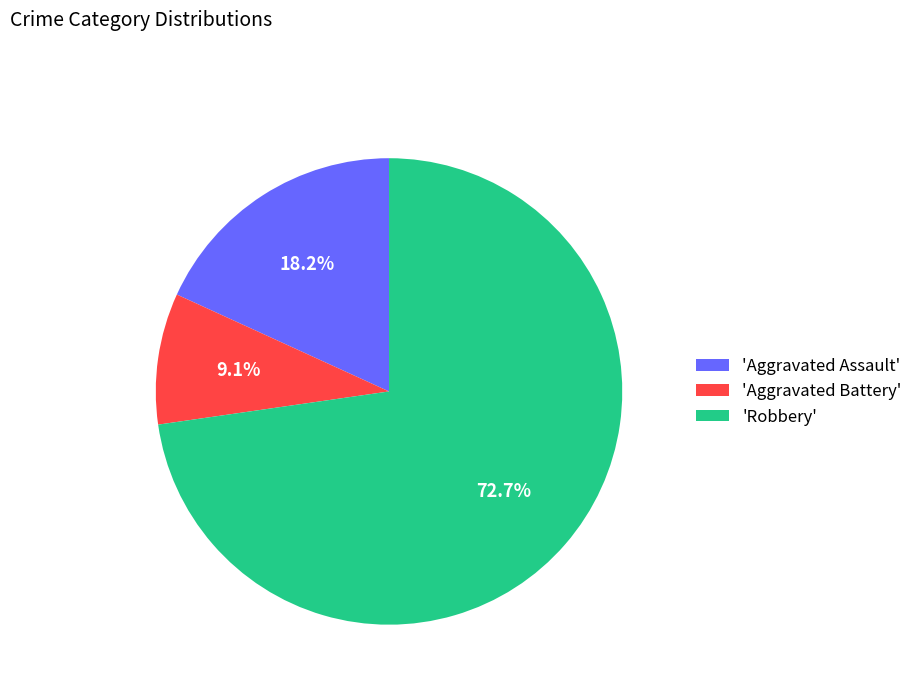

Is there a majority slice in this chart?

Yes